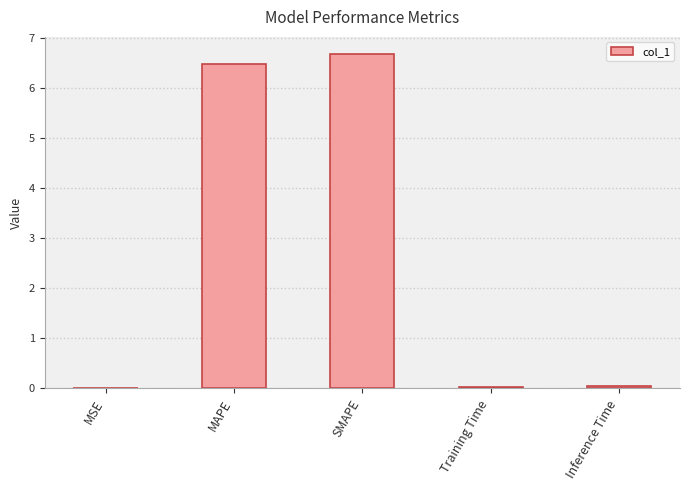

What is the greatest value displayed?

6.7